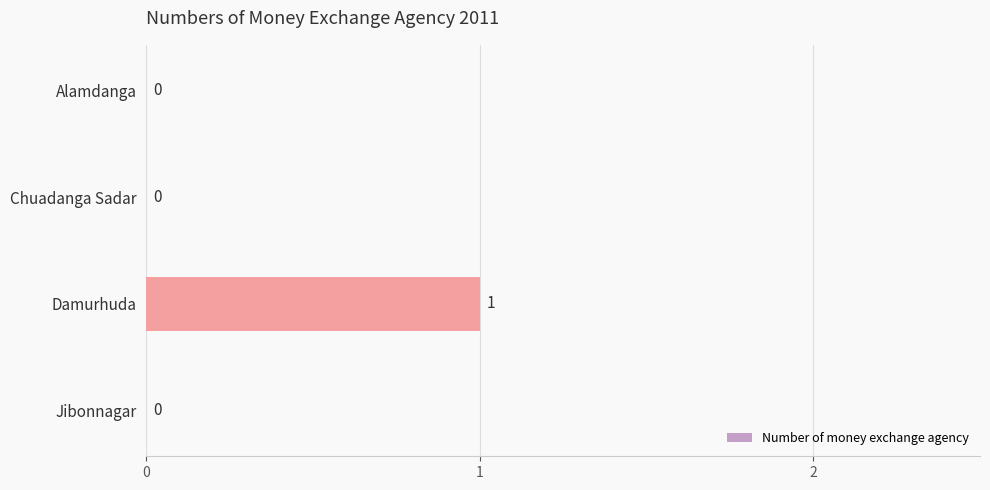

Count the values in the range 0 to 1.

4